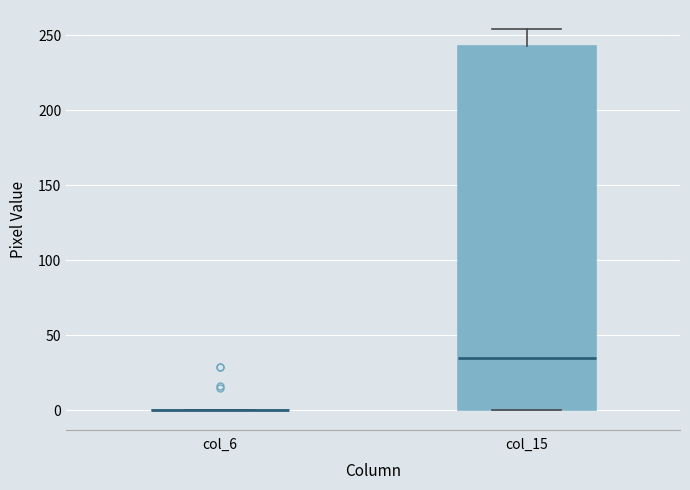

Where is the lower edge of the box for col_15 on the y-axis? The values are not printed on the chart, so give them approximately, as read against the axis.

0